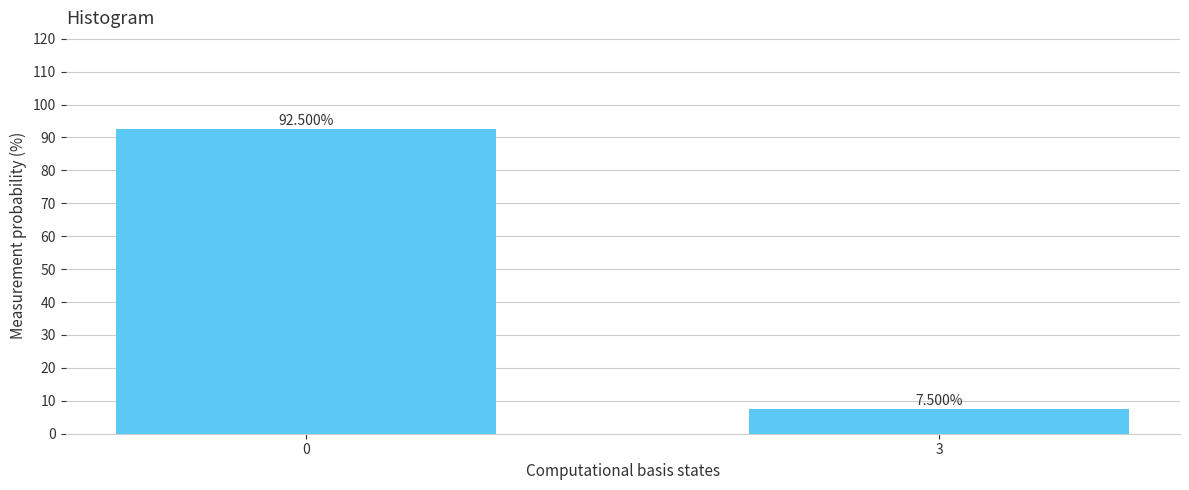

What is the average value?

50.0